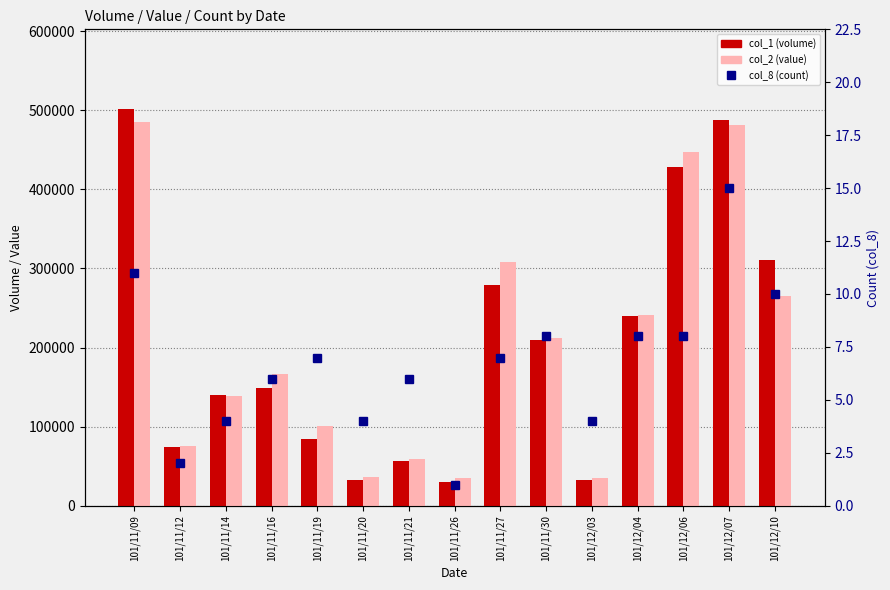

What are all the series names shown in the legend?

col_1 (volume), col_2 (value), col_8 (count)